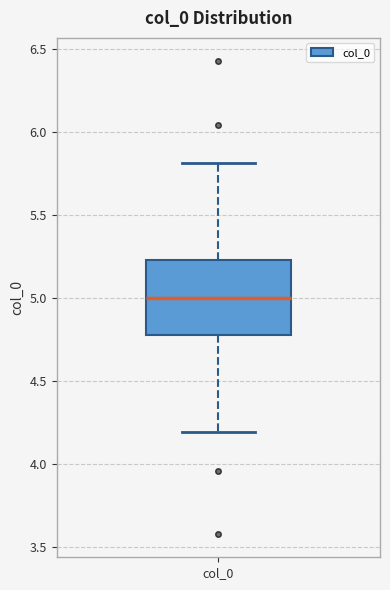

Transcribe this box plot: give where the median line is, the range the box spans, and where the two whiskers end, as read against the y-axis. The values are not printed on the chart, so give them approximately, as read against the axis.

median 5.0, box 4.8 to 5.2, whiskers 4.2 to 5.8